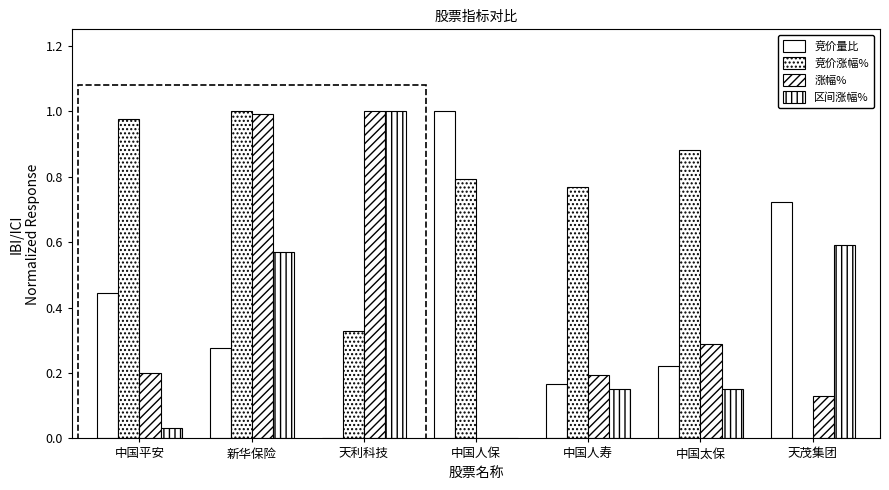

Is it true that 区间涨幅% equals 0.1 at 中国太保?

False